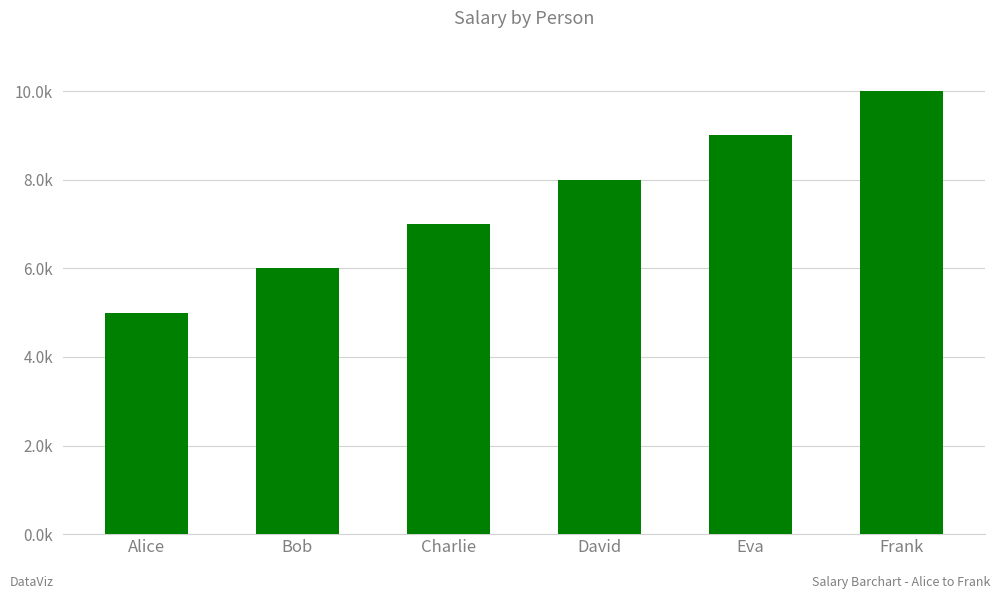

Which has a higher value, David or Charlie?

David